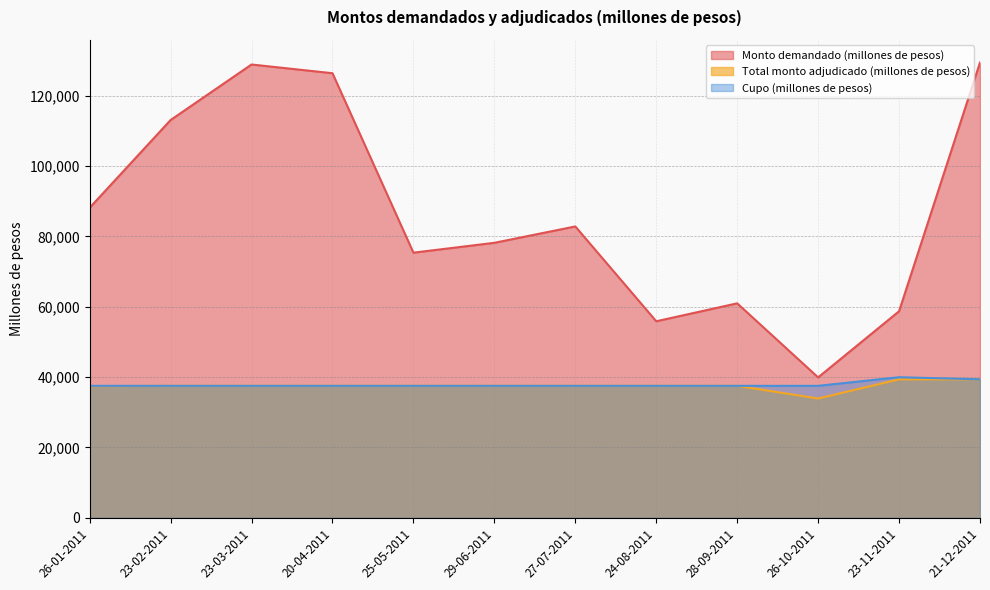

What position from the right is 27-07-2011?

6